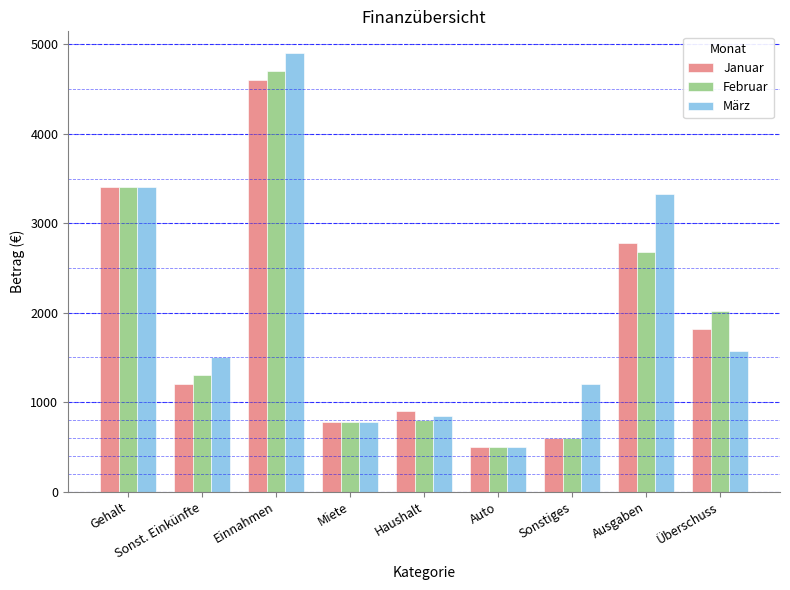

How many data points does each series have?

9